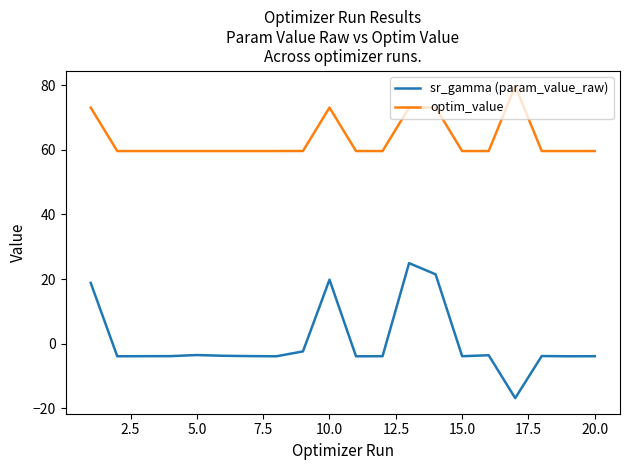

Which series has the largest total across all categories?

optim_value